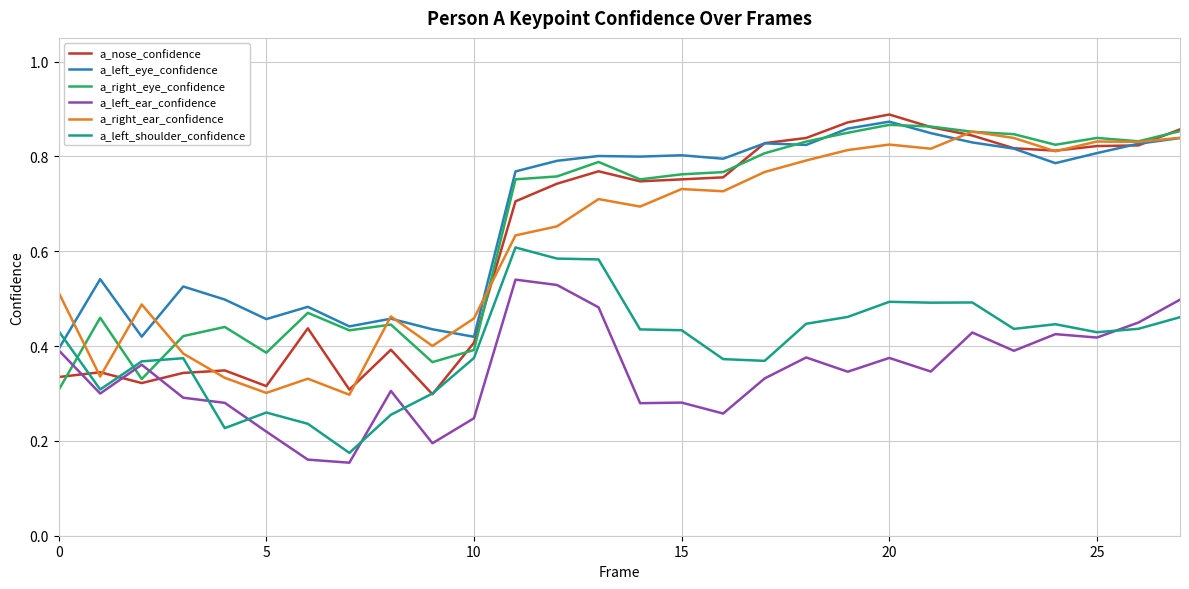

Which series has the largest total across all categories?

a_left_eye_confidence